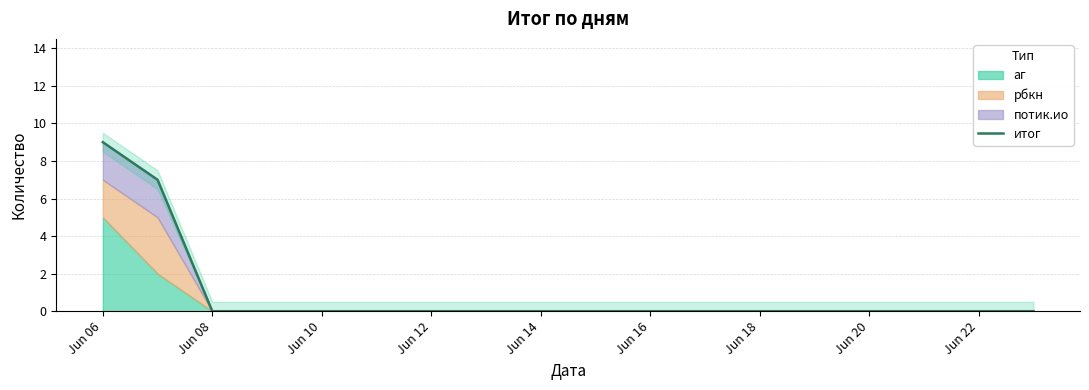

What is the greatest value displayed?

9